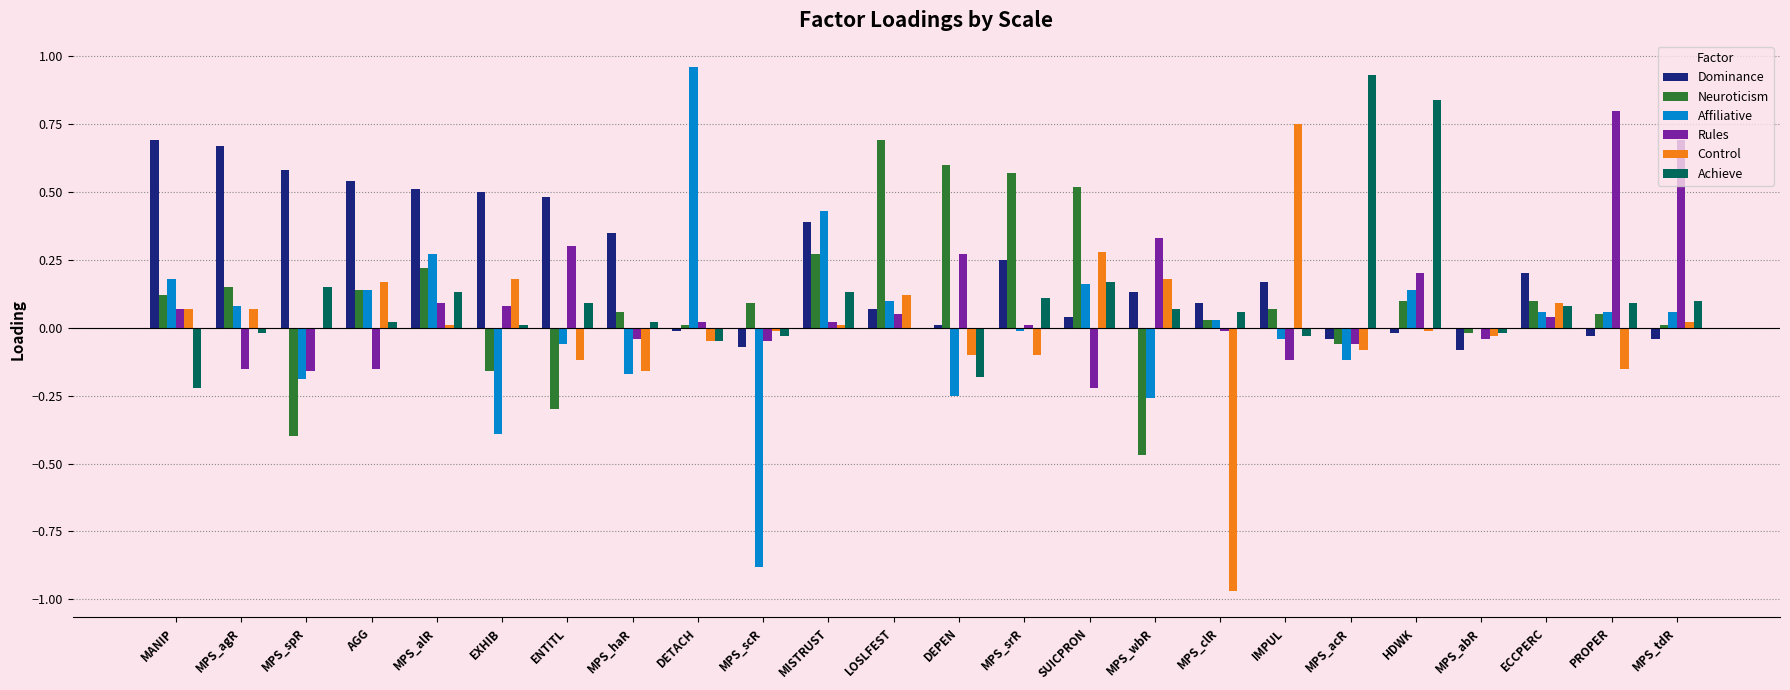

How many categories are shown in the chart?

24